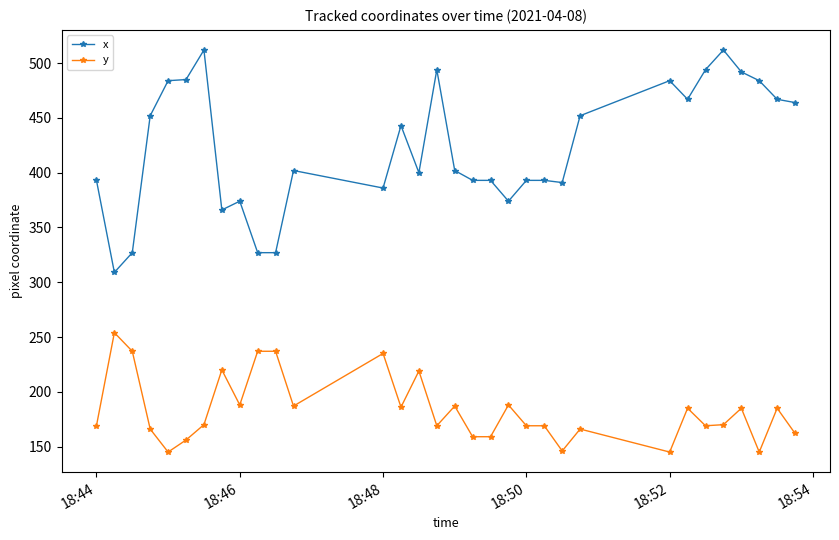

What is the value of the x point at the 23rd from the left?

391